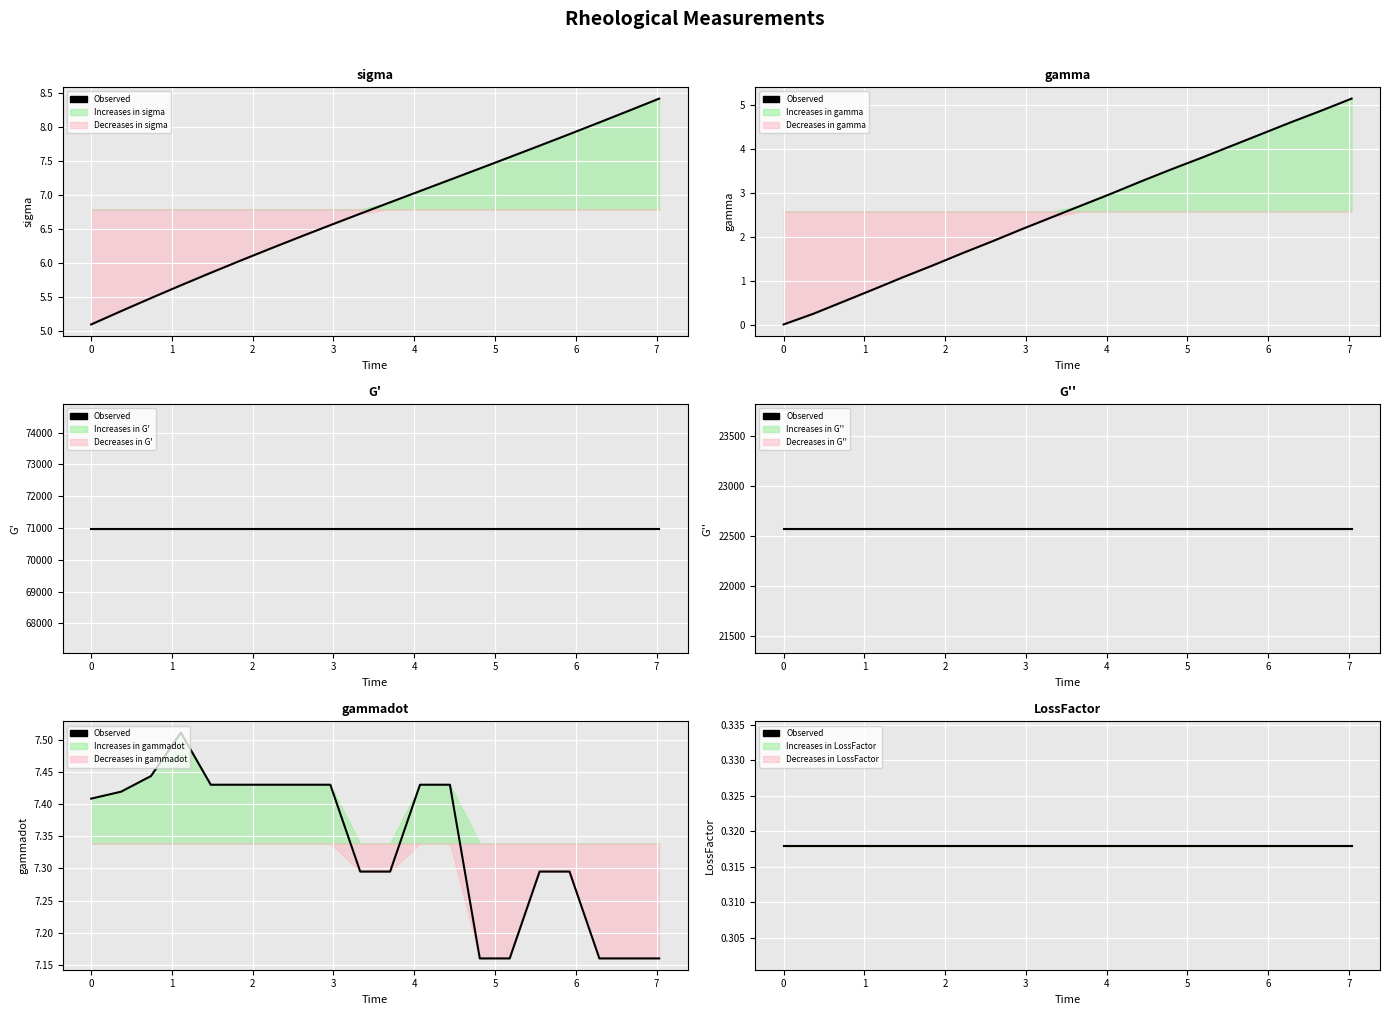

Is the value of gammadot at 5 greater than the value of Time at 7?

Yes